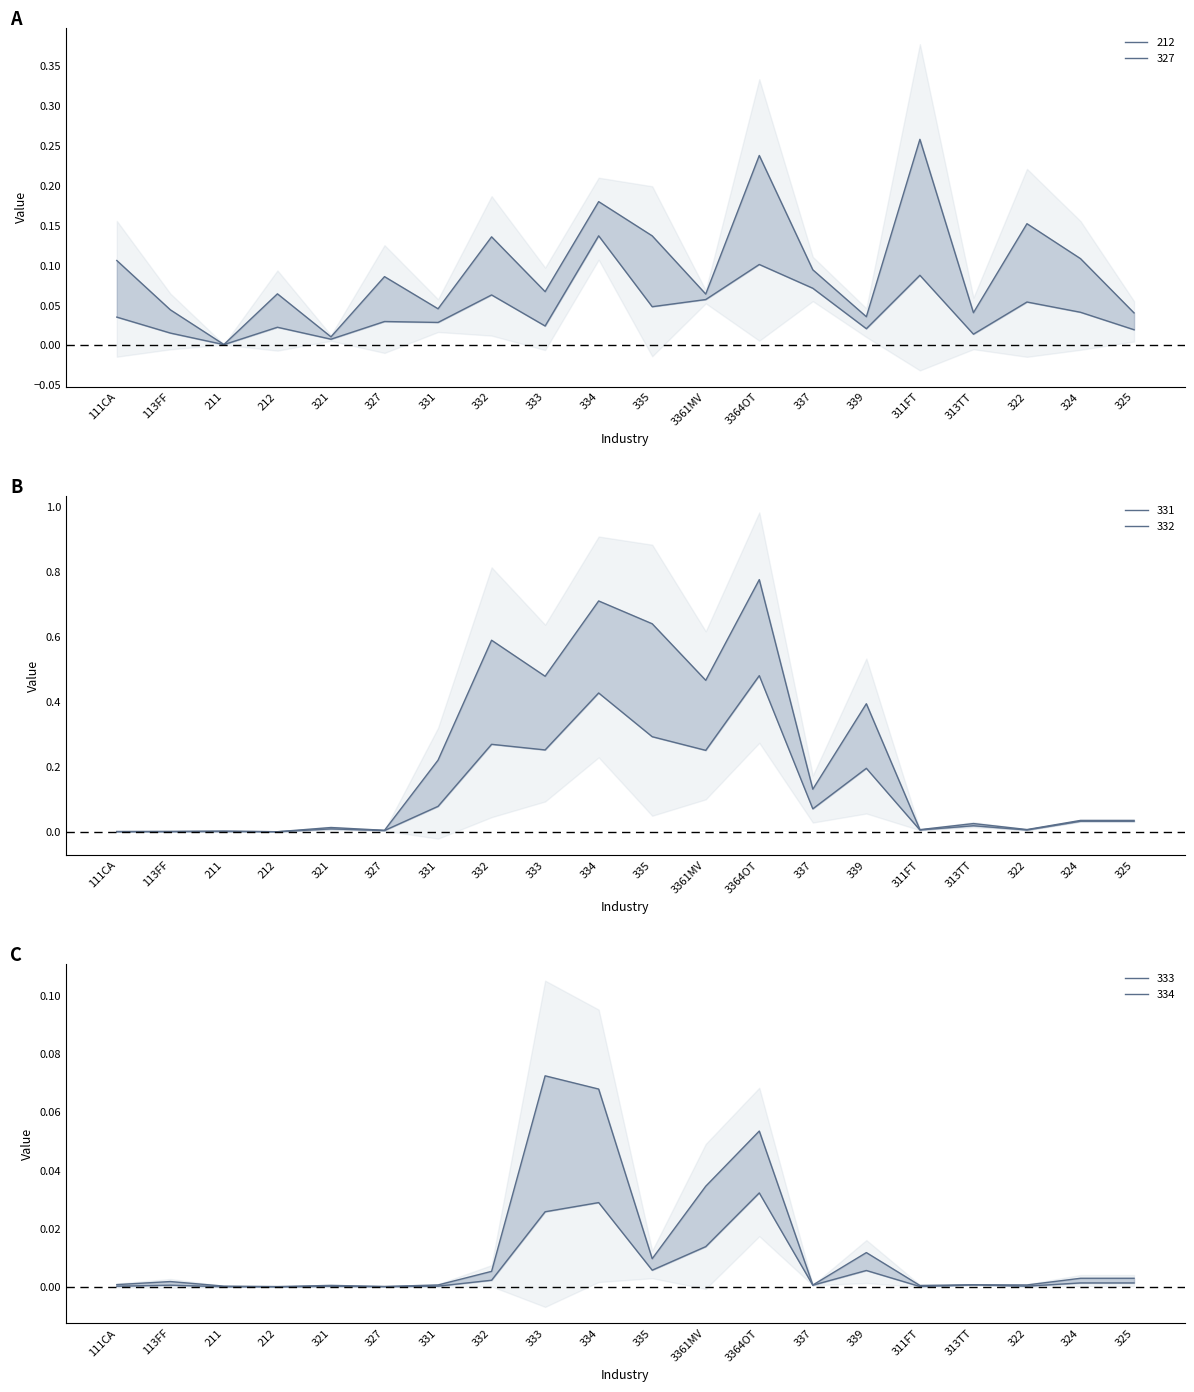

How many lines are shown in the chart?

6